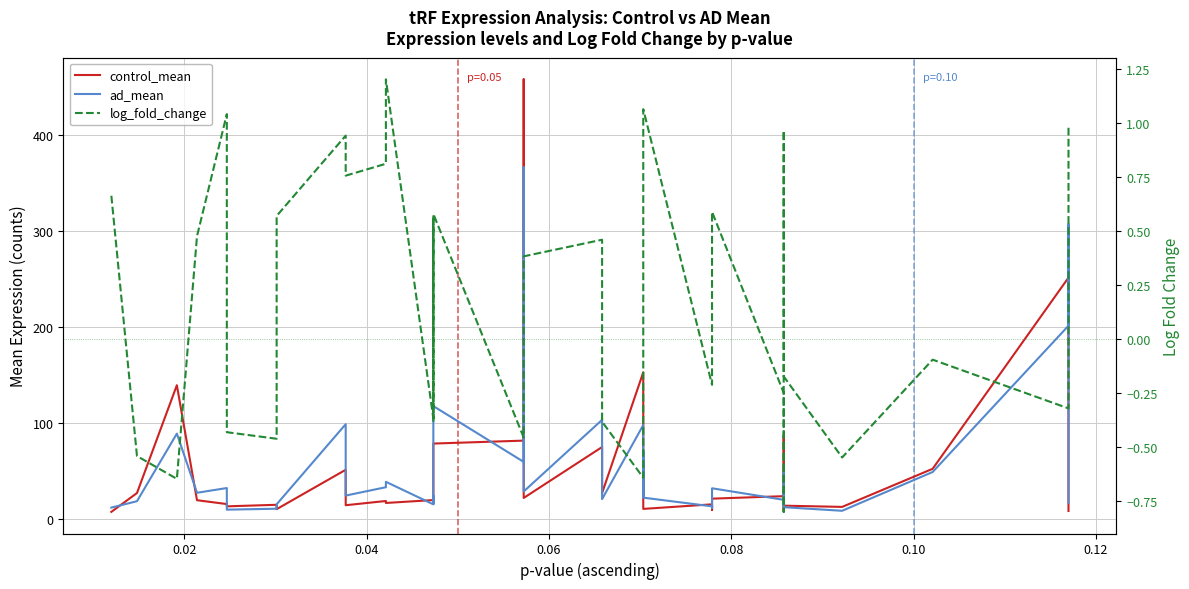

What is the difference between the maximum and second lowest values in the ad_mean series?

356.4